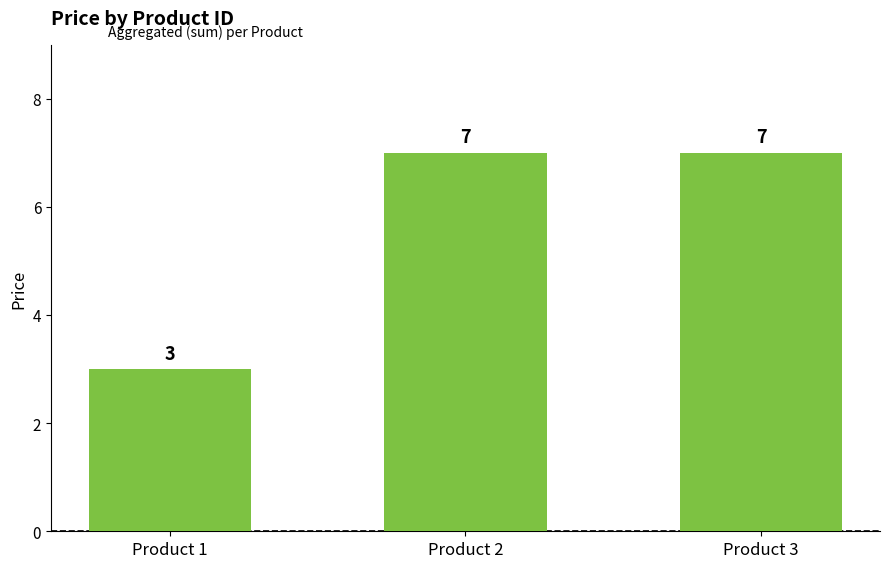

What is the change in value from Product 1 to Product 3?

+4